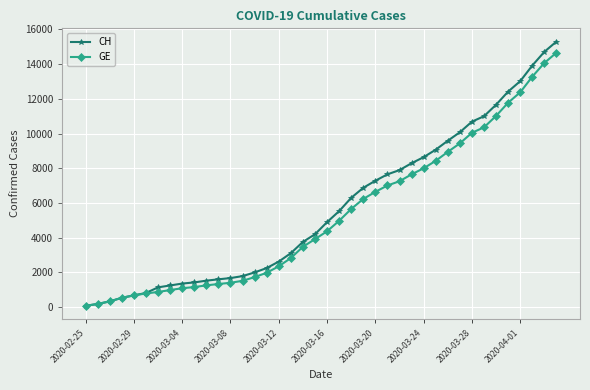

Which series has the largest range (max minus min)?

CH